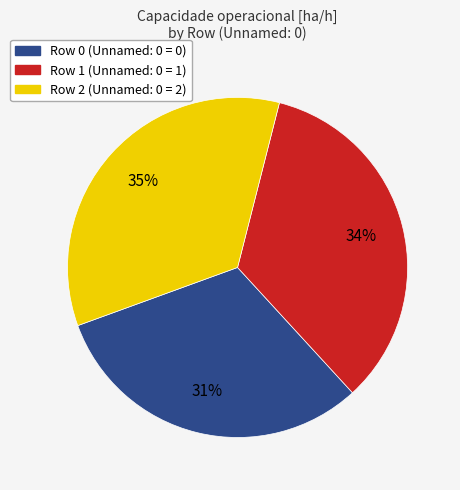

What is the ratio of the value at Row 0 to the value at Row 1?

0.9